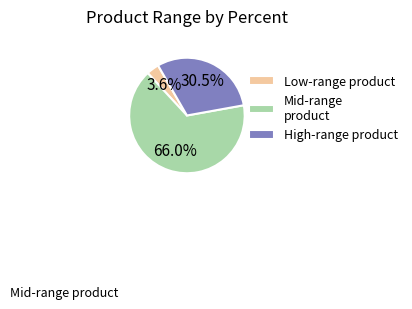

Rank the categories by value from lowest to highest.

Low-range product, High-range product, Mid-range product